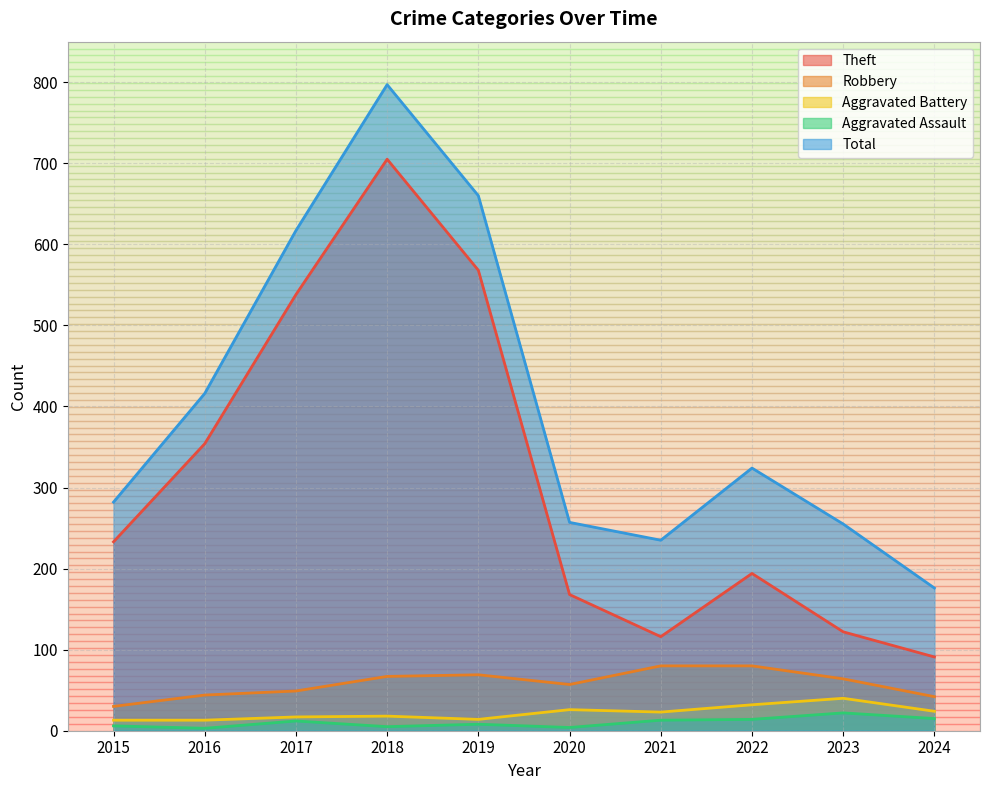

In Robbery, how many points are higher than both neighbors (excluding endpoints)?

1